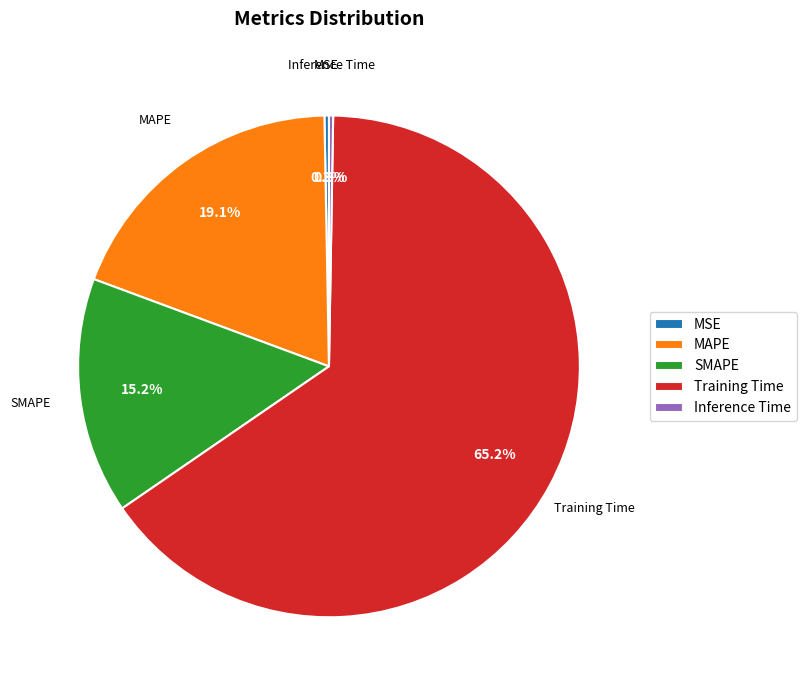

To the nearest percent, what is the difference between the largest and smallest slice percentages?

65%